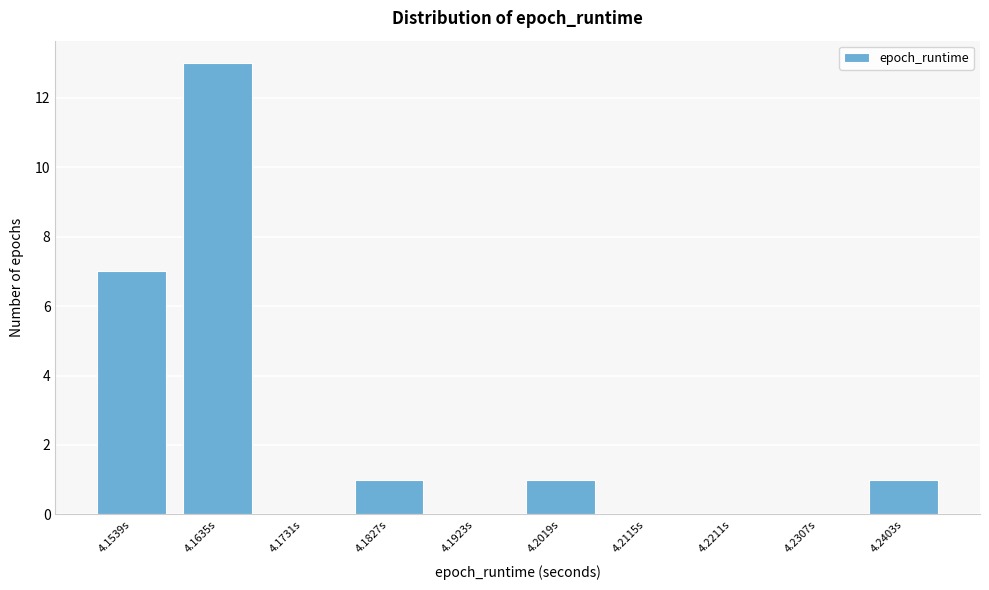

Reading left to right, extract all data points from this chart.

4.1539s=7	4.1635s=13	4.1731s=0	4.1827s=1	4.1923s=0	4.2019s=1	4.2115s=0	4.2211s=0	4.2307s=0	4.2403s=1